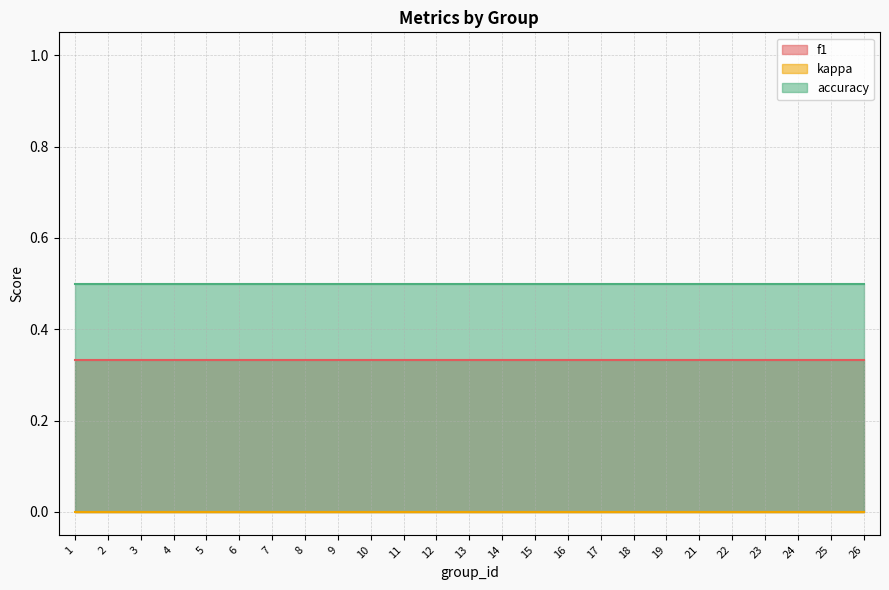

How many series are shown in this chart?

3